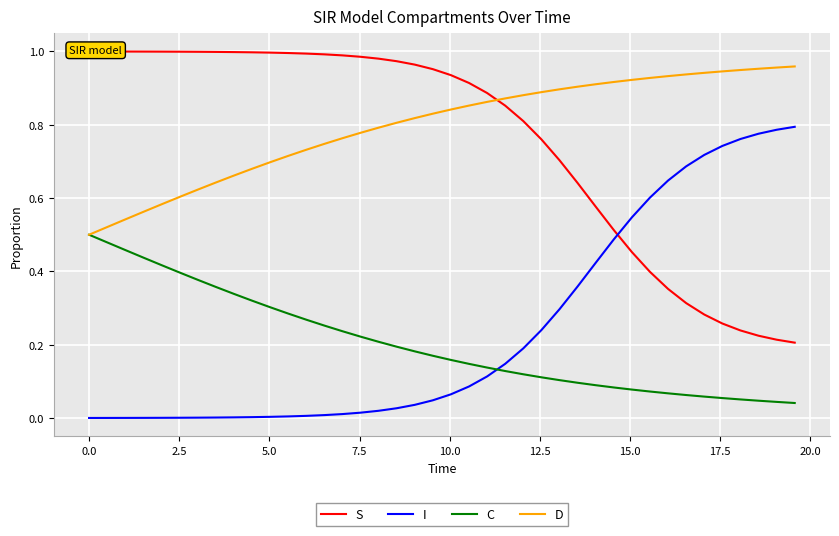

What is the highest value of the S series?

1.0